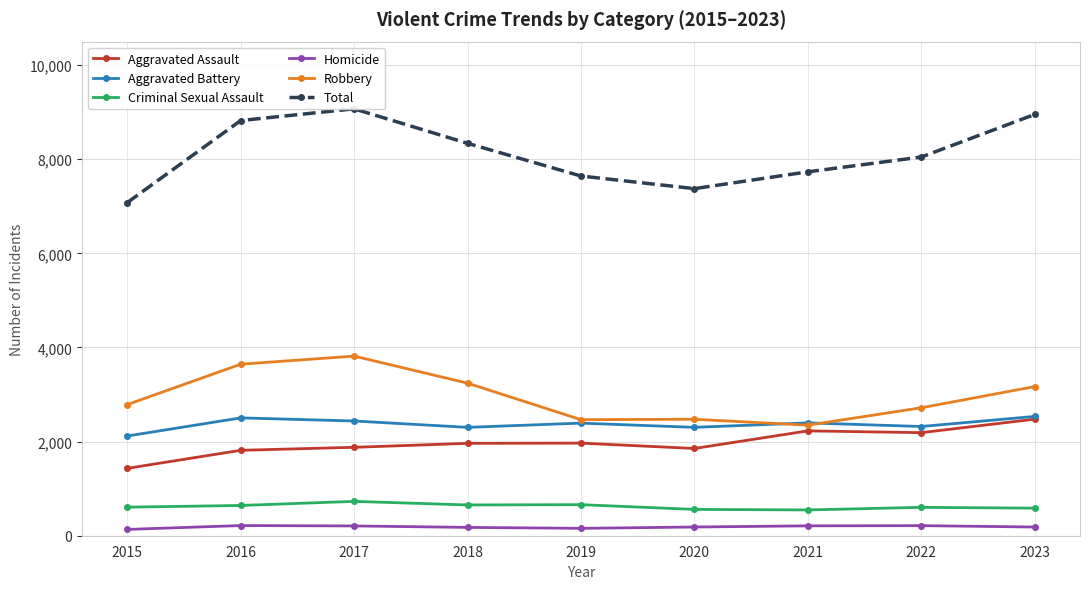

At which label is Criminal Sexual Assault closest to 639?

2016